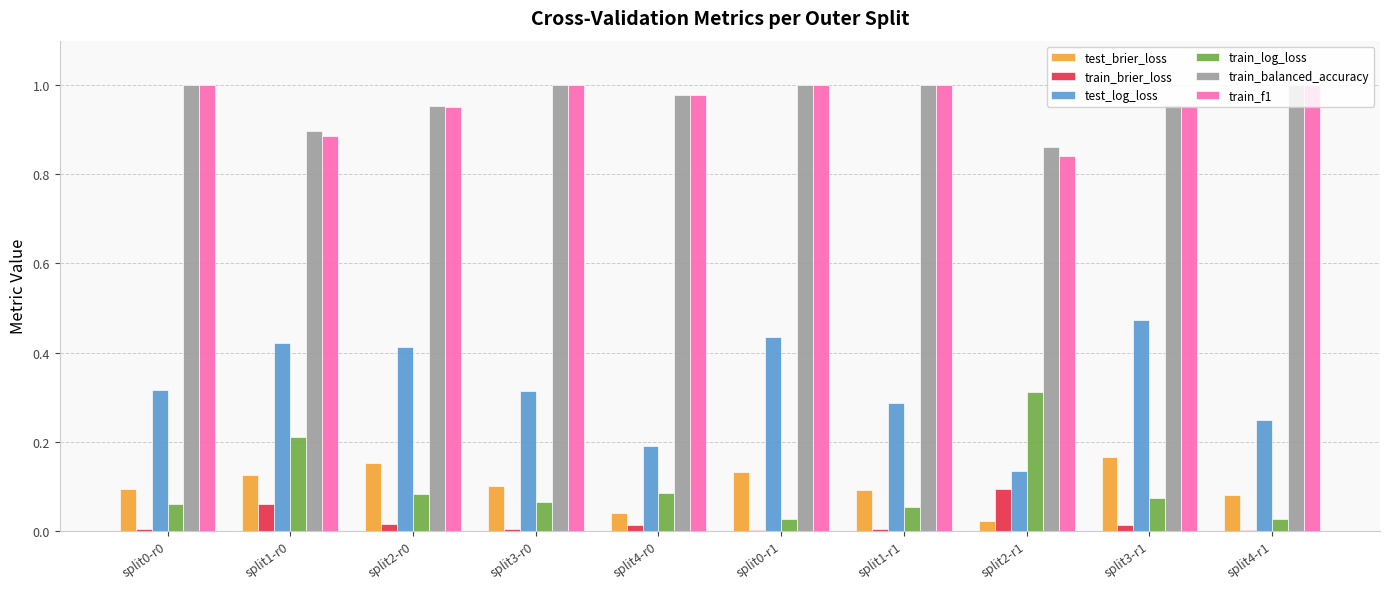

What is the sum of all test_log_loss values?

3.2